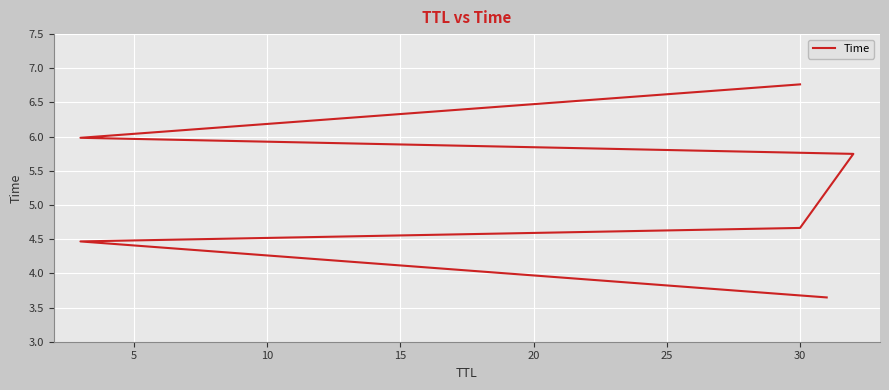

How many values are between 4 and 5?

2